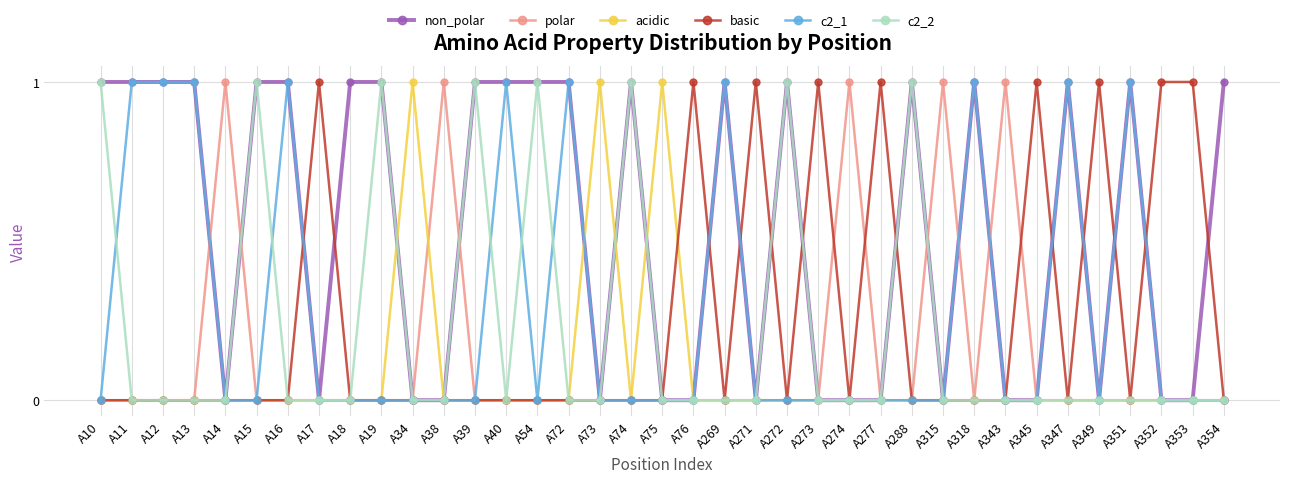

True or false: polar has more than 1 points higher than both neighbors.

True